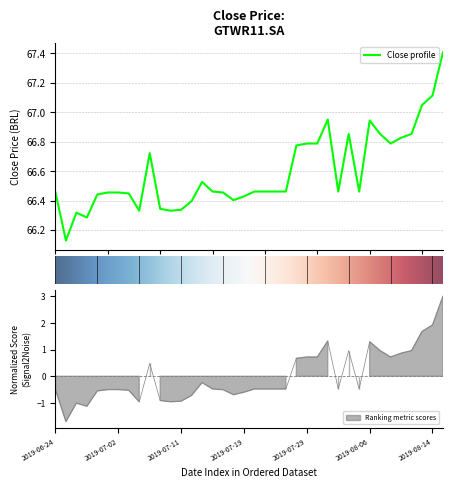

What is the difference between the values at 2019-07-10 and 2019-08-07?

1.9